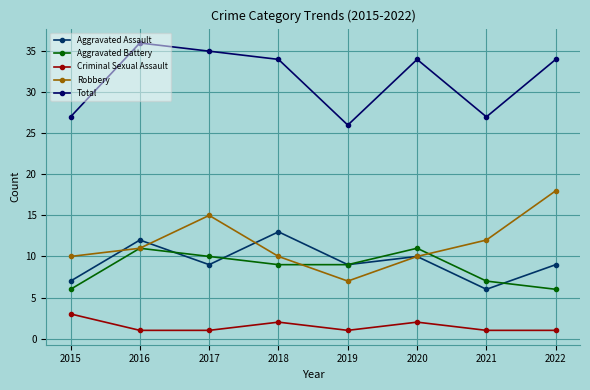

Does the chart have visible grid lines?

Yes